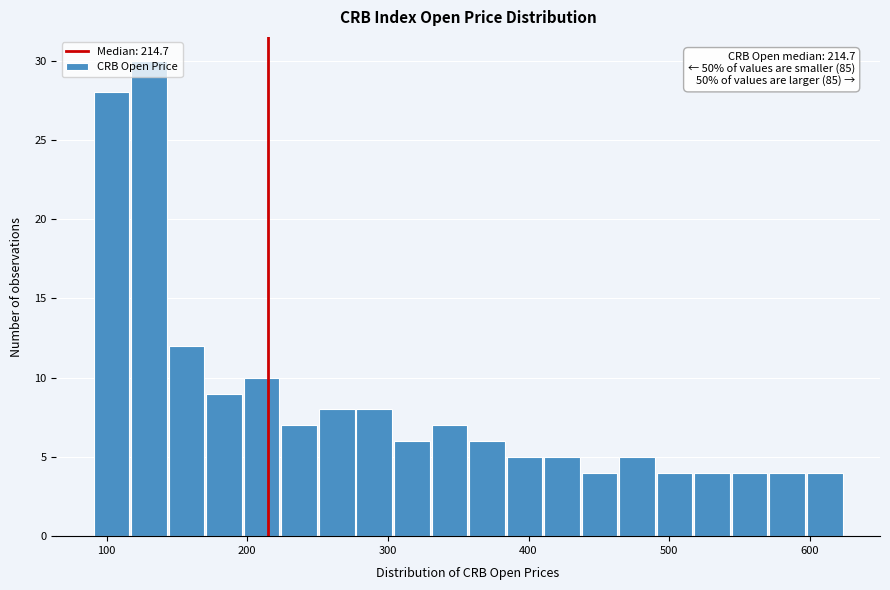

Around what value on the x-axis is the tallest bar? Give the approximate position of its centre, as read against the axis.

130